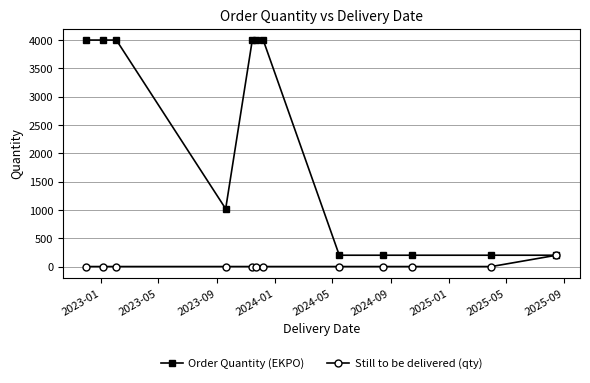

At how many categories does at least one series exceed 2171?

6